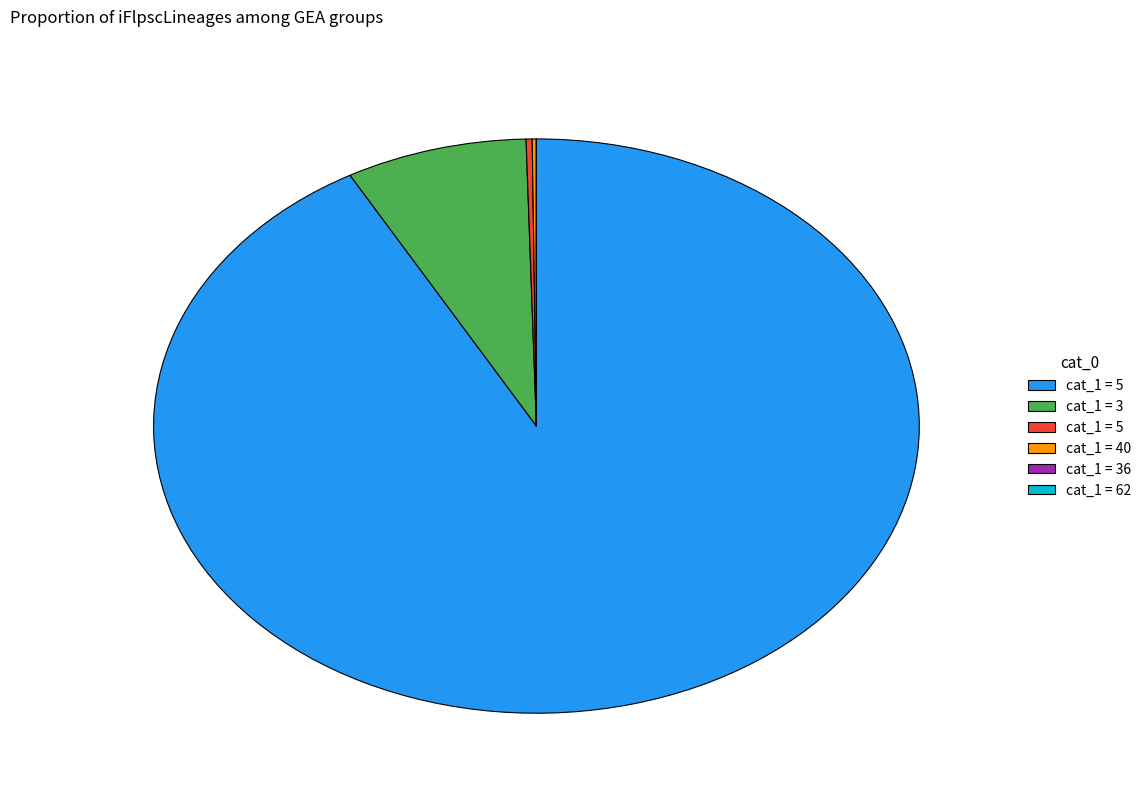

Does any single category account for the majority?

Yes